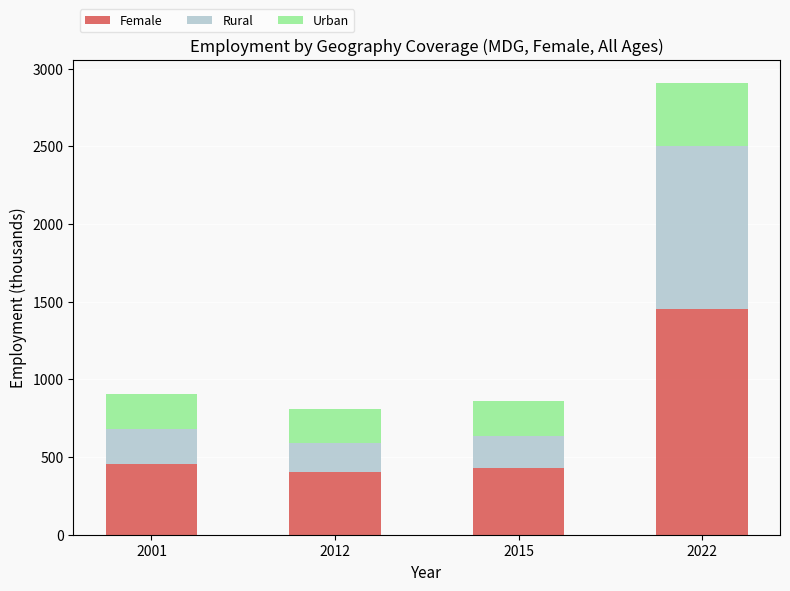

The value of Female at 2015 is 693.4. True or false?

False